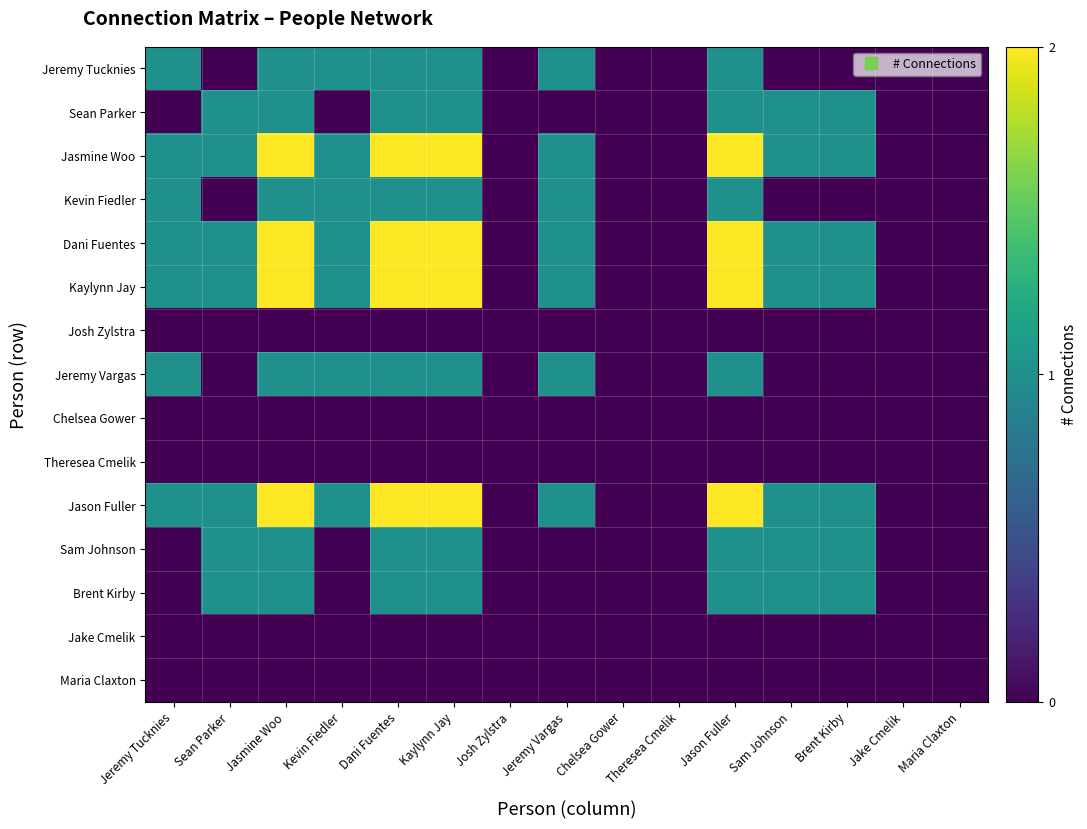

Reading left to right, what are all the values shown in this chart?

Jeremy Tucknies: Jeremy Tucknies=1	Sean Parker=0	Jasmine Woo=1	Kevin Fiedler=1	Dani Fuentes=1	Kaylynn Jay=1	Josh Zylstra=0	Jeremy Vargas=1	Chelsea Gower=0	Theresea Cmelik=0	Jason Fuller=1	Sam Johnson=0	Brent Kirby=0	Jake Cmelik=0	Maria Claxton=0
Sean Parker: Jeremy Tucknies=0	Sean Parker=1	Jasmine Woo=1	Kevin Fiedler=0	Dani Fuentes=1	Kaylynn Jay=1	Josh Zylstra=0	Jeremy Vargas=0	Chelsea Gower=0	Theresea Cmelik=0	Jason Fuller=1	Sam Johnson=1	Brent Kirby=1	Jake Cmelik=0	Maria Claxton=0
Jasmine Woo: Jeremy Tucknies=1	Sean Parker=1	Jasmine Woo=2	Kevin Fiedler=1	Dani Fuentes=2	Kaylynn Jay=2	Josh Zylstra=0	Jeremy Vargas=1	Chelsea Gower=0	Theresea Cmelik=0	Jason Fuller=2	Sam Johnson=1	Brent Kirby=1	Jake Cmelik=0	Maria Claxton=0
Kevin Fiedler: Jeremy Tucknies=1	Sean Parker=0	Jasmine Woo=1	Kevin Fiedler=1	Dani Fuentes=1	Kaylynn Jay=1	Josh Zylstra=0	Jeremy Vargas=1	Chelsea Gower=0	Theresea Cmelik=0	Jason Fuller=1	Sam Johnson=0	Brent Kirby=0	Jake Cmelik=0	Maria Claxton=0
Dani Fuentes: Jeremy Tucknies=1	Sean Parker=1	Jasmine Woo=2	Kevin Fiedler=1	Dani Fuentes=2	Kaylynn Jay=2	Josh Zylstra=0	Jeremy Vargas=1	Chelsea Gower=0	Theresea Cmelik=0	Jason Fuller=2	Sam Johnson=1	Brent Kirby=1	Jake Cmelik=0	Maria Claxton=0
Kaylynn Jay: Jeremy Tucknies=1	Sean Parker=1	Jasmine Woo=2	Kevin Fiedler=1	Dani Fuentes=2	Kaylynn Jay=2	Josh Zylstra=0	Jeremy Vargas=1	Chelsea Gower=0	Theresea Cmelik=0	Jason Fuller=2	Sam Johnson=1	Brent Kirby=1	Jake Cmelik=0	Maria Claxton=0
Josh Zylstra: Jeremy Tucknies=0	Sean Parker=0	Jasmine Woo=0	Kevin Fiedler=0	Dani Fuentes=0	Kaylynn Jay=0	Josh Zylstra=0	Jeremy Vargas=0	Chelsea Gower=0	Theresea Cmelik=0	Jason Fuller=0	Sam Johnson=0	Brent Kirby=0	Jake Cmelik=0	Maria Claxton=0
Jeremy Vargas: Jeremy Tucknies=1	Sean Parker=0	Jasmine Woo=1	Kevin Fiedler=1	Dani Fuentes=1	Kaylynn Jay=1	Josh Zylstra=0	Jeremy Vargas=1	Chelsea Gower=0	Theresea Cmelik=0	Jason Fuller=1	Sam Johnson=0	Brent Kirby=0	Jake Cmelik=0	Maria Claxton=0
Chelsea Gower: Jeremy Tucknies=0	Sean Parker=0	Jasmine Woo=0	Kevin Fiedler=0	Dani Fuentes=0	Kaylynn Jay=0	Josh Zylstra=0	Jeremy Vargas=0	Chelsea Gower=0	Theresea Cmelik=0	Jason Fuller=0	Sam Johnson=0	Brent Kirby=0	Jake Cmelik=0	Maria Claxton=0
Theresea Cmelik: Jeremy Tucknies=0	Sean Parker=0	Jasmine Woo=0	Kevin Fiedler=0	Dani Fuentes=0	Kaylynn Jay=0	Josh Zylstra=0	Jeremy Vargas=0	Chelsea Gower=0	Theresea Cmelik=0	Jason Fuller=0	Sam Johnson=0	Brent Kirby=0	Jake Cmelik=0	Maria Claxton=0
Jason Fuller: Jeremy Tucknies=1	Sean Parker=1	Jasmine Woo=2	Kevin Fiedler=1	Dani Fuentes=2	Kaylynn Jay=2	Josh Zylstra=0	Jeremy Vargas=1	Chelsea Gower=0	Theresea Cmelik=0	Jason Fuller=2	Sam Johnson=1	Brent Kirby=1	Jake Cmelik=0	Maria Claxton=0
Sam Johnson: Jeremy Tucknies=0	Sean Parker=1	Jasmine Woo=1	Kevin Fiedler=0	Dani Fuentes=1	Kaylynn Jay=1	Josh Zylstra=0	Jeremy Vargas=0	Chelsea Gower=0	Theresea Cmelik=0	Jason Fuller=1	Sam Johnson=1	Brent Kirby=1	Jake Cmelik=0	Maria Claxton=0
Brent Kirby: Jeremy Tucknies=0	Sean Parker=1	Jasmine Woo=1	Kevin Fiedler=0	Dani Fuentes=1	Kaylynn Jay=1	Josh Zylstra=0	Jeremy Vargas=0	Chelsea Gower=0	Theresea Cmelik=0	Jason Fuller=1	Sam Johnson=1	Brent Kirby=1	Jake Cmelik=0	Maria Claxton=0
Jake Cmelik: Jeremy Tucknies=0	Sean Parker=0	Jasmine Woo=0	Kevin Fiedler=0	Dani Fuentes=0	Kaylynn Jay=0	Josh Zylstra=0	Jeremy Vargas=0	Chelsea Gower=0	Theresea Cmelik=0	Jason Fuller=0	Sam Johnson=0	Brent Kirby=0	Jake Cmelik=0	Maria Claxton=0
Maria Claxton: Jeremy Tucknies=0	Sean Parker=0	Jasmine Woo=0	Kevin Fiedler=0	Dani Fuentes=0	Kaylynn Jay=0	Josh Zylstra=0	Jeremy Vargas=0	Chelsea Gower=0	Theresea Cmelik=0	Jason Fuller=0	Sam Johnson=0	Brent Kirby=0	Jake Cmelik=0	Maria Claxton=0